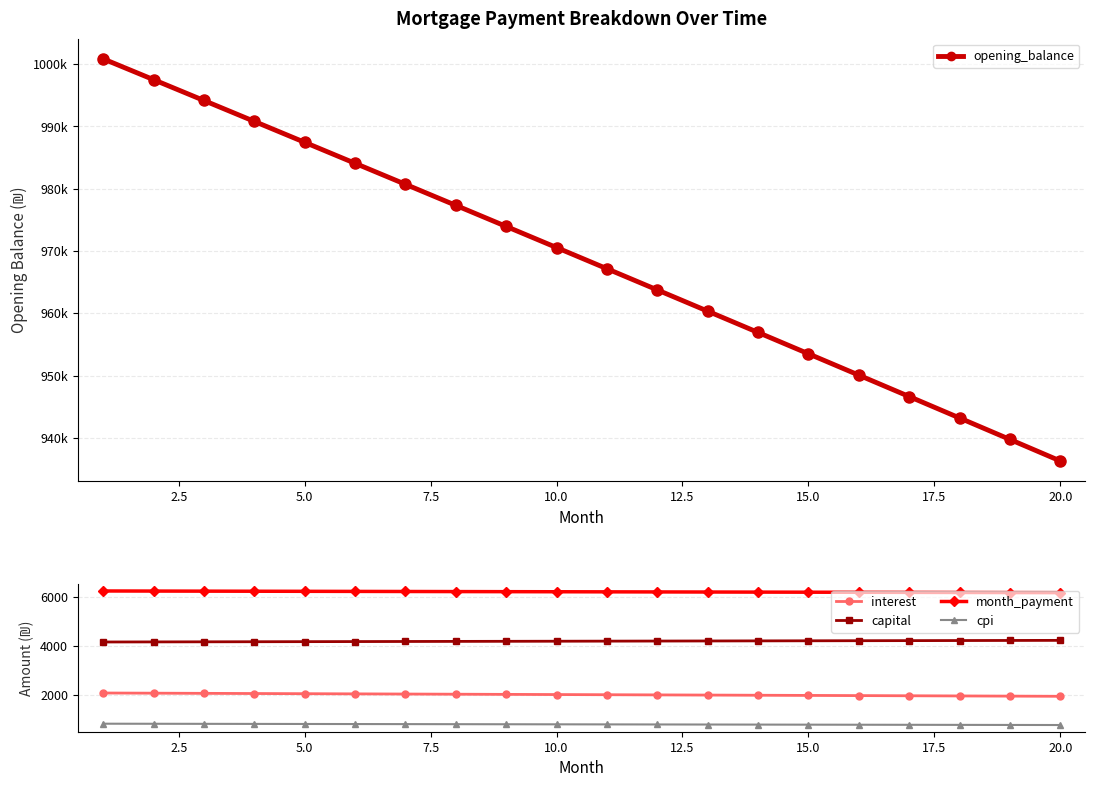

True or false: capital and opening_balance intersect in this chart.

False